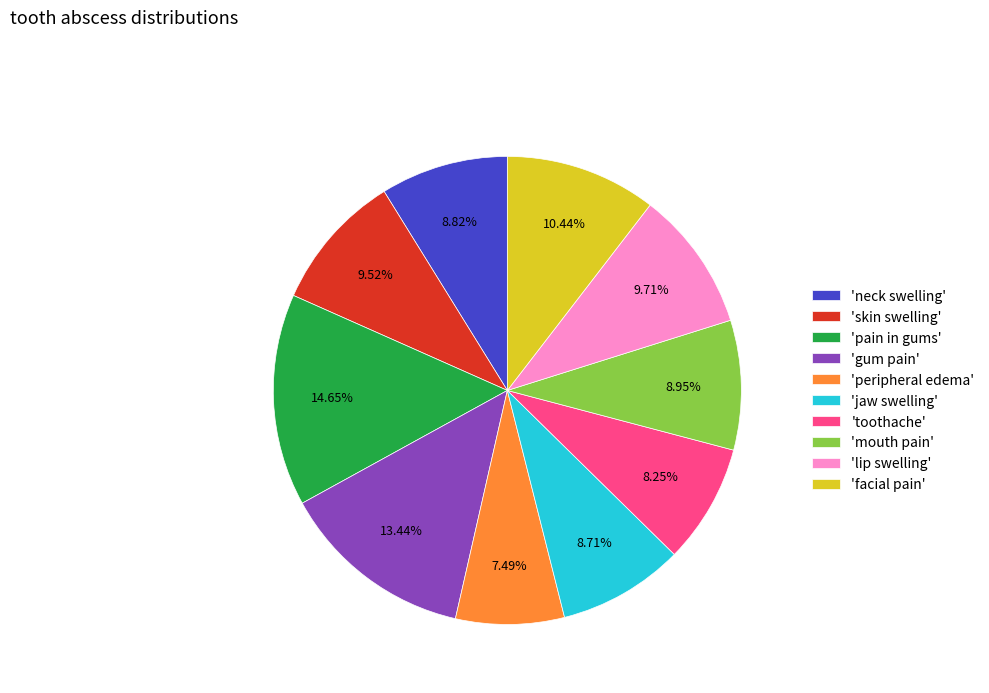

To the nearest percent, what is the difference between the largest and smallest slice percentages?

7%